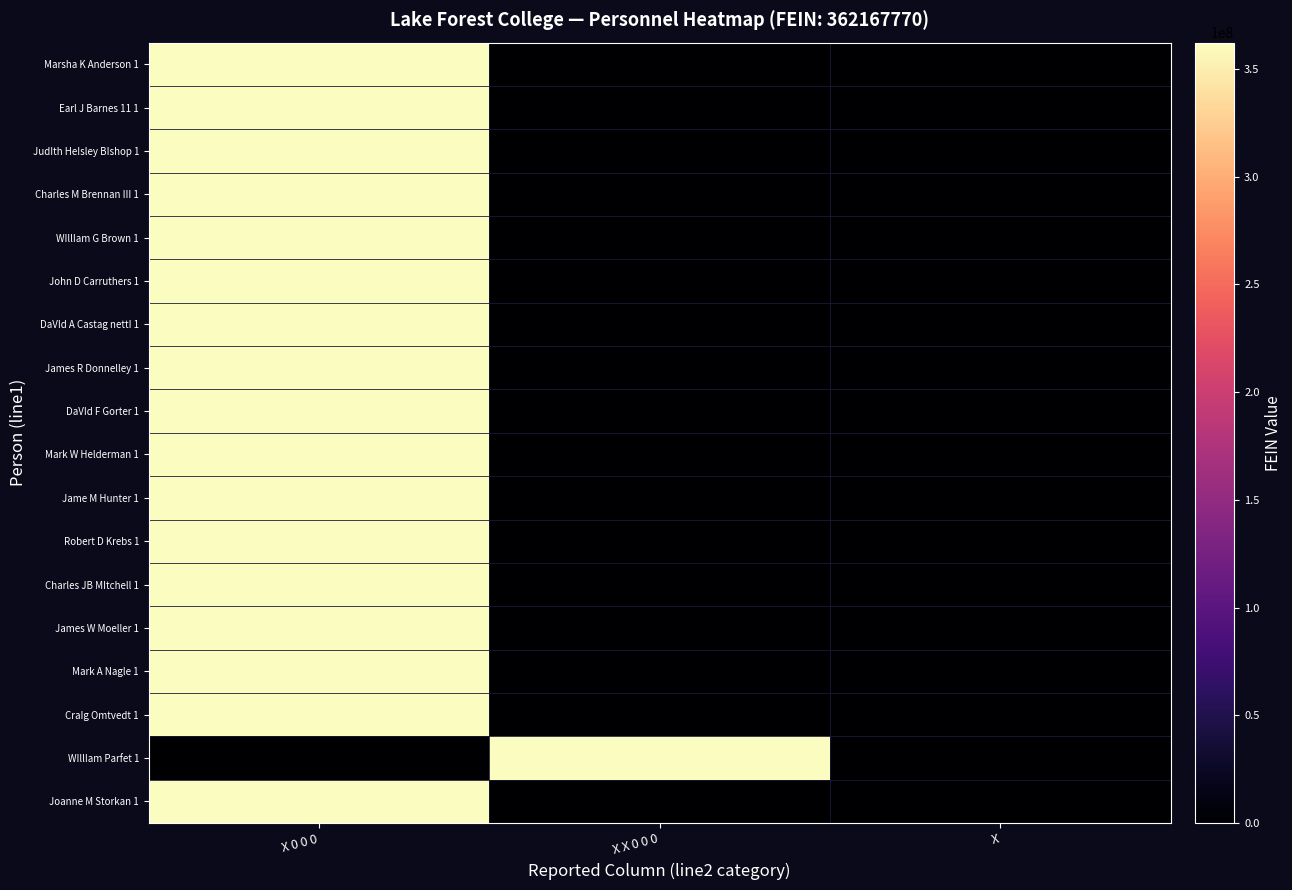

Which series changed the most between X 0 0 0 and X?

Marsha K Anderson 1